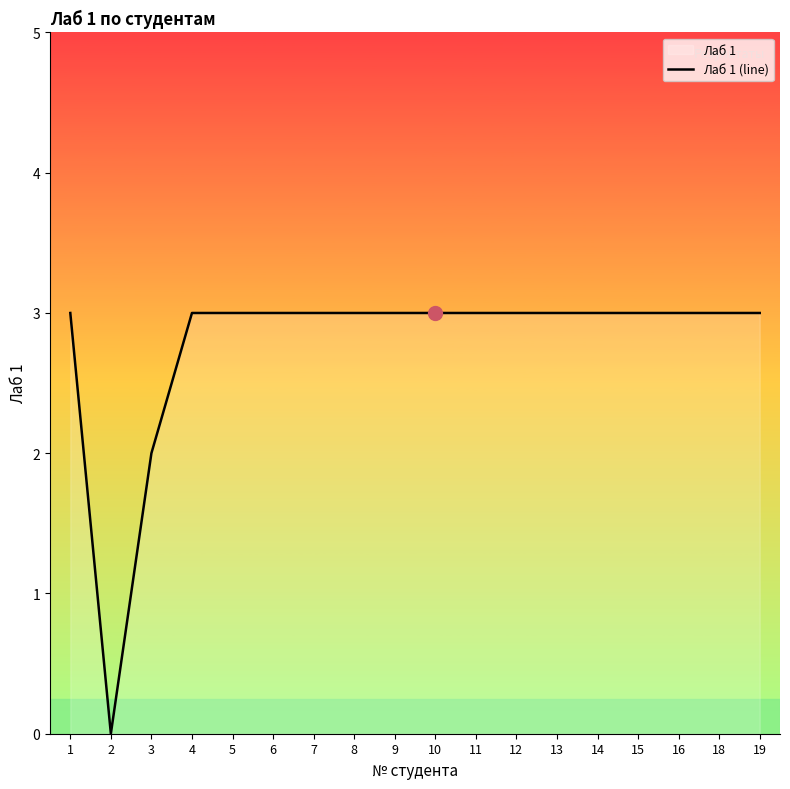

Which label corresponds to the largest value in the chart?

1